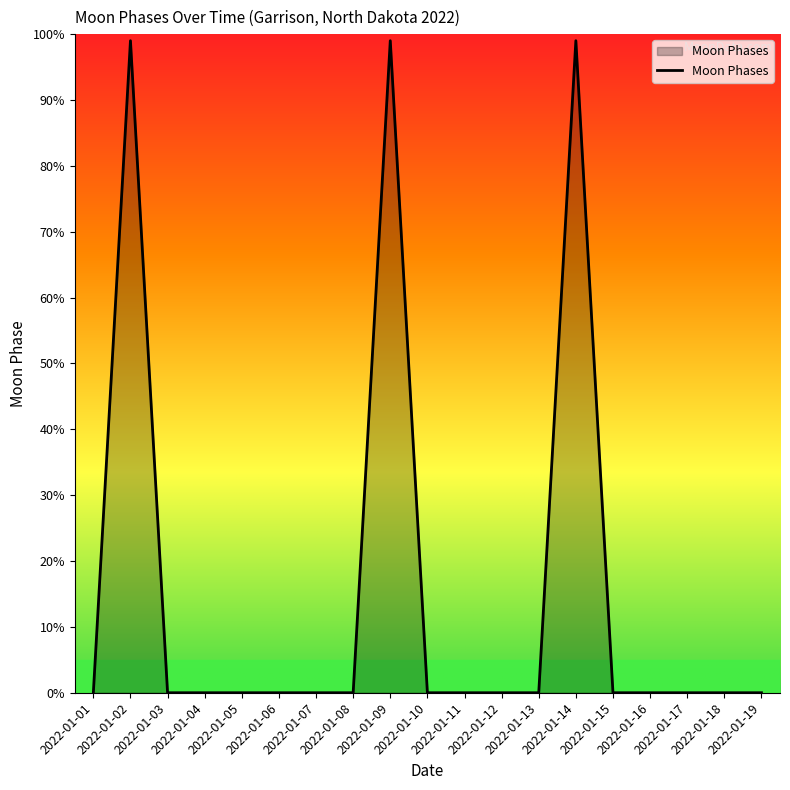

How many lines are shown in the chart?

1